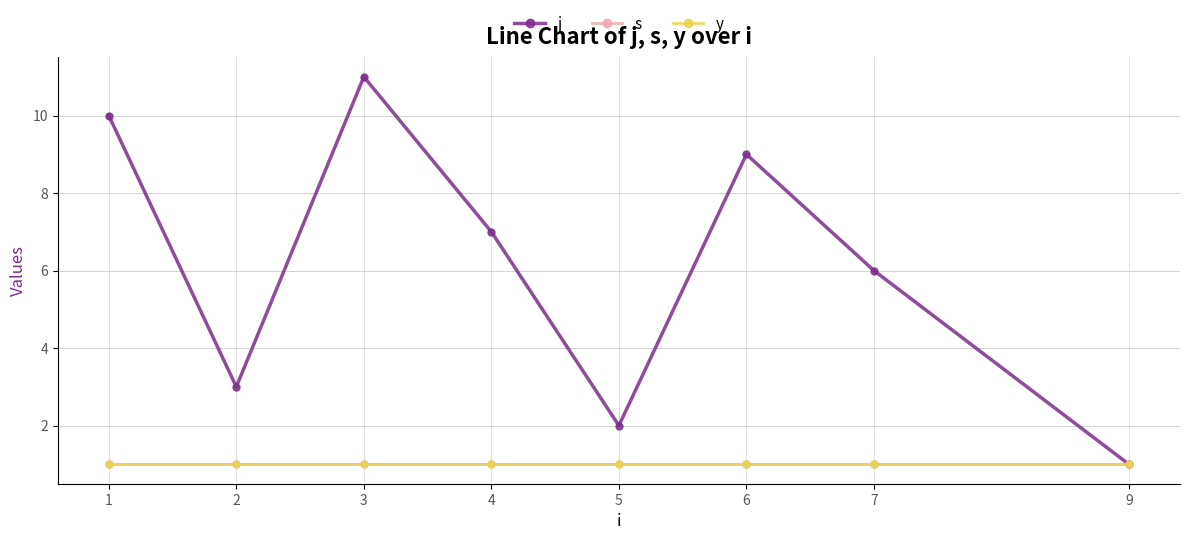

Does the chart have visible grid lines?

Yes